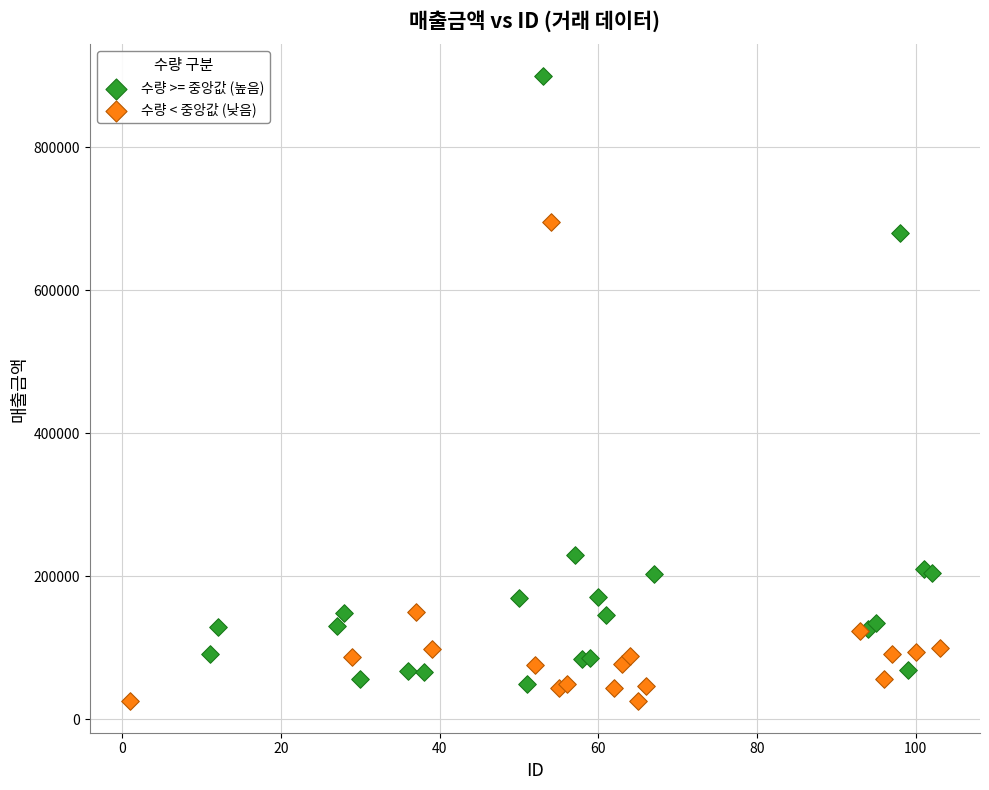

What are all the series names shown in the legend?

수량 >= 중앙값 (높음), 수량 < 중앙값 (낮음)